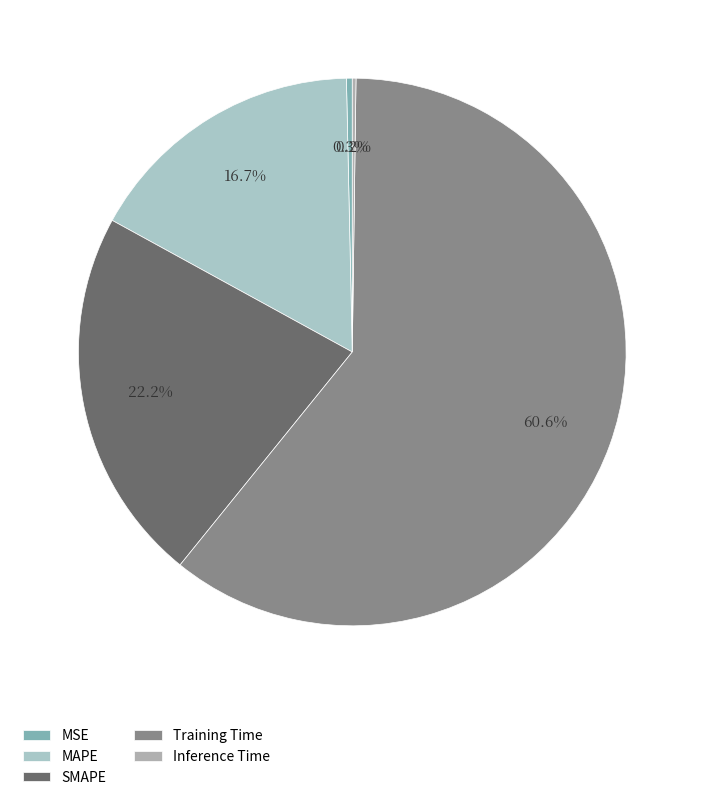

Count the number of slices in the pie.

5